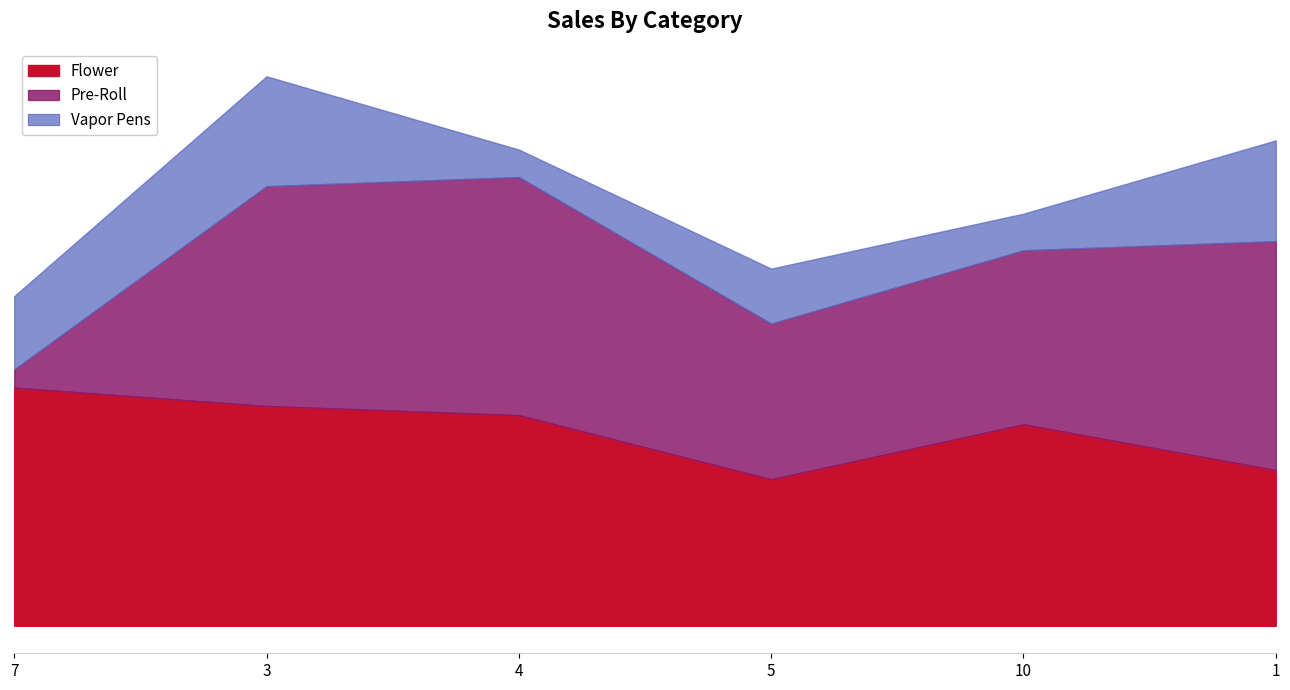

What are all the series names shown in the legend?

Flower, Pre-Roll, Vapor Pens